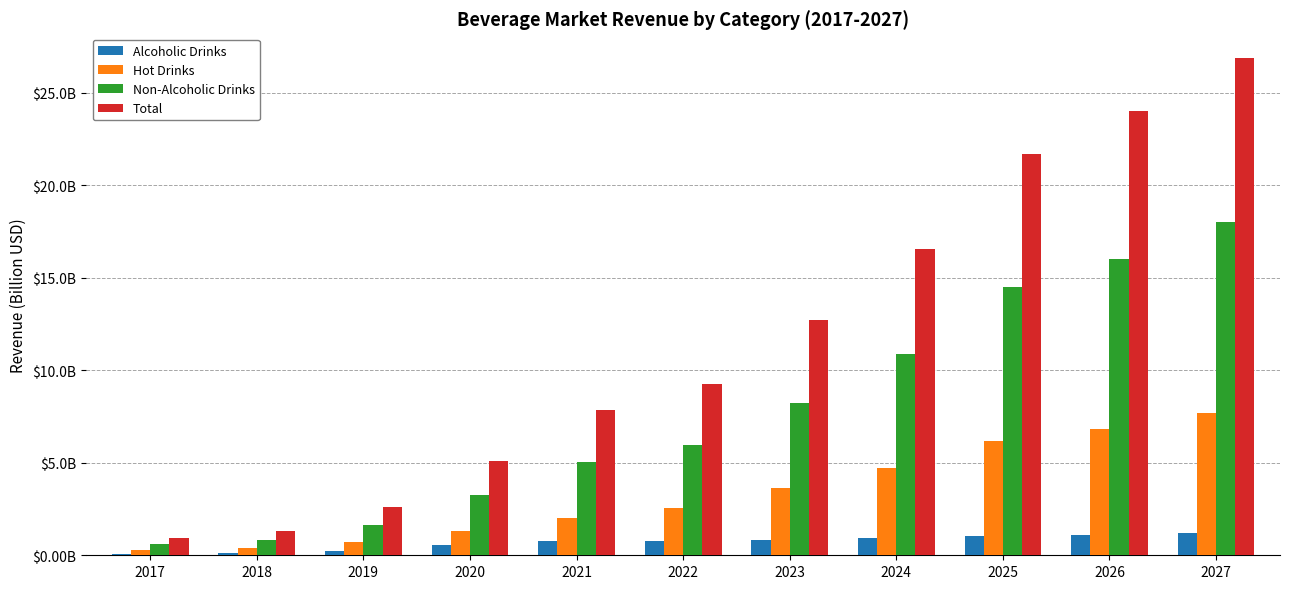

Are the bars horizontal?

No